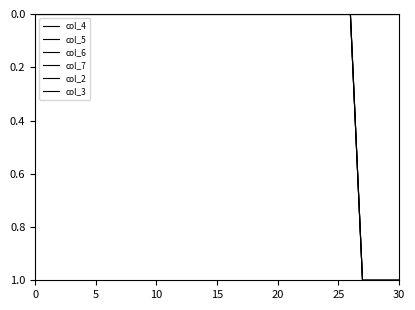

What is the maximum value for col_6?

1